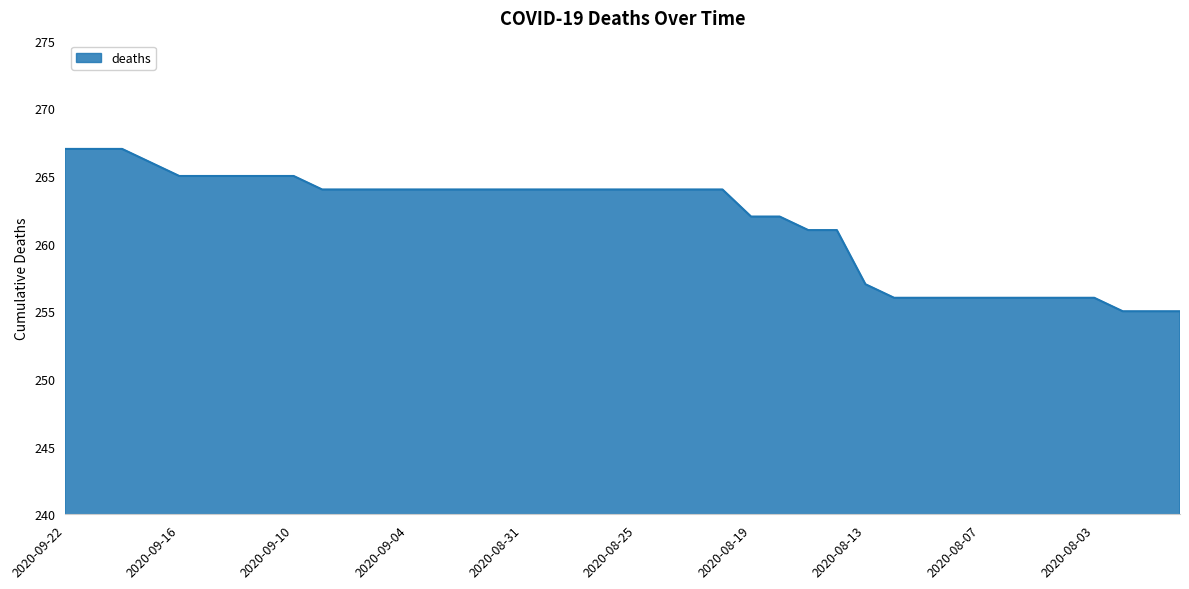

What is the greatest value displayed?

267